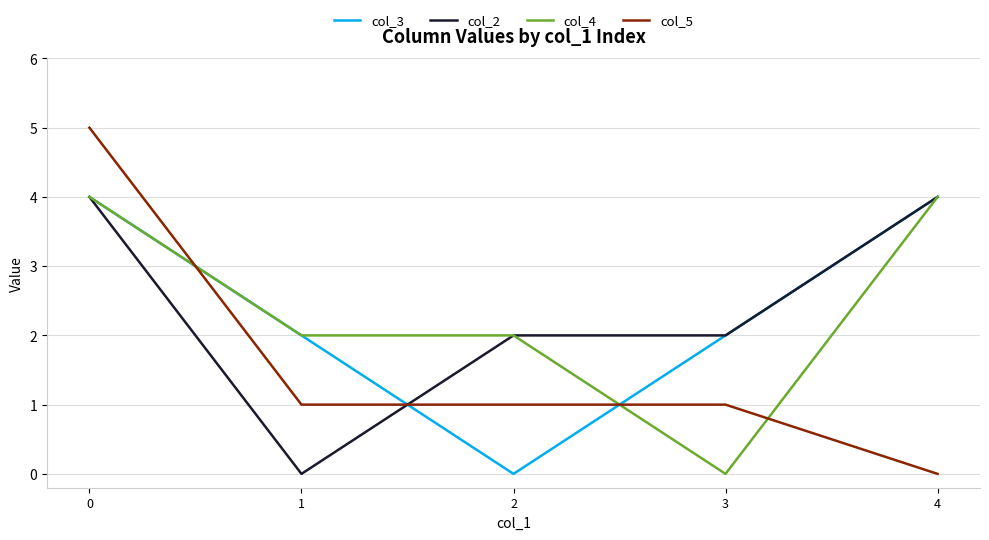

How many positive values does the col_5 series have?

4